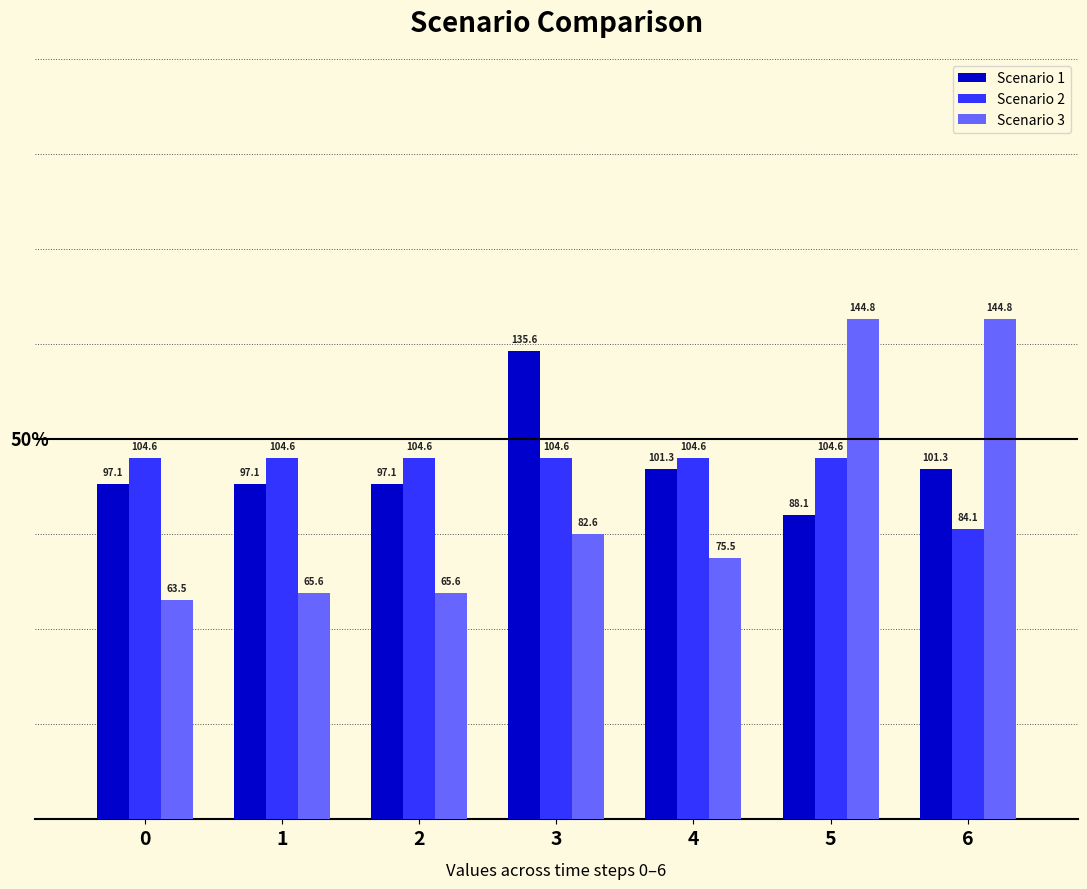

What is the sum of the Scenario 1 values at 5 and 4?

189.4